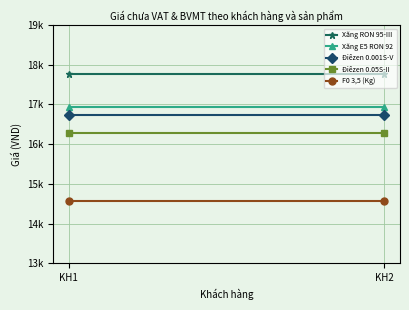

What is the minimum value for Xăng E5 RON 92?

16945